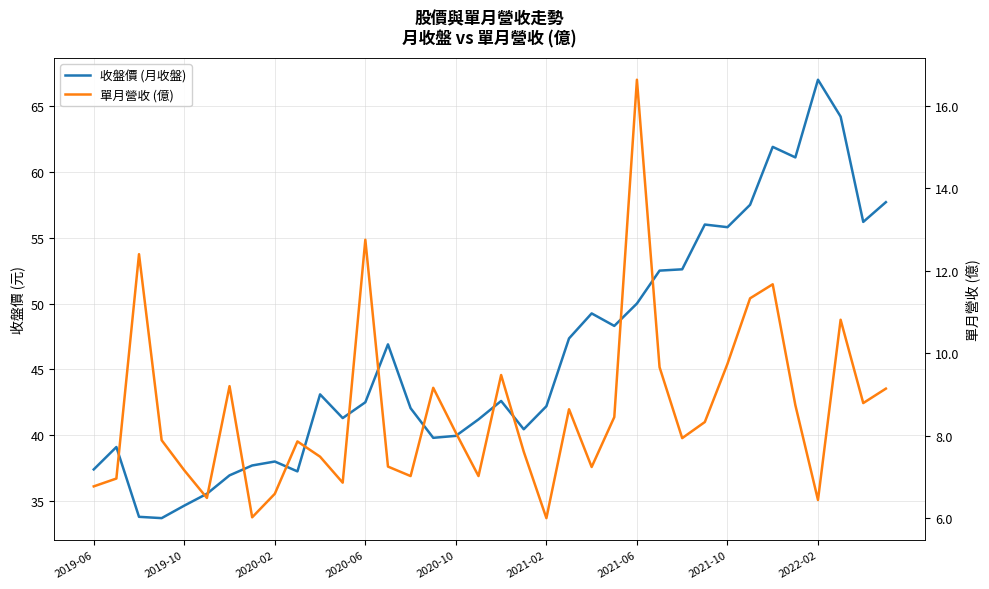

Reading left to right, what are all the values shown in this chart?

收盤價 (月收盤): 37.4	39.1	33.8	33.7	34.6	35.5	37.0	37.7	38.0	37.2	43.1	41.3	42.5	46.9	42.0	39.8	40.0	41.2	42.6	40.5	42.2	47.4	49.2	48.3	50.0	52.5	52.6	56.0	55.8	57.5	61.9	61.1	67.0	64.2	56.2	57.7
單月營收 (億): 6.8	7.0	12.4	7.9	7.2	6.5	9.2	6.0	6.6	7.9	7.5	6.9	12.8	7.2	7.0	9.2	8.1	7.0	9.5	7.6	6.0	8.6	7.2	8.4	16.6	9.7	7.9	8.3	9.7	11.3	11.7	8.7	6.4	10.8	8.8	9.1